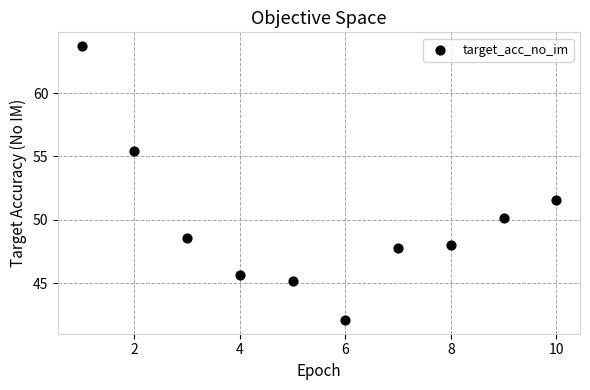

What is the range of Y values (max minus min)?

21.6